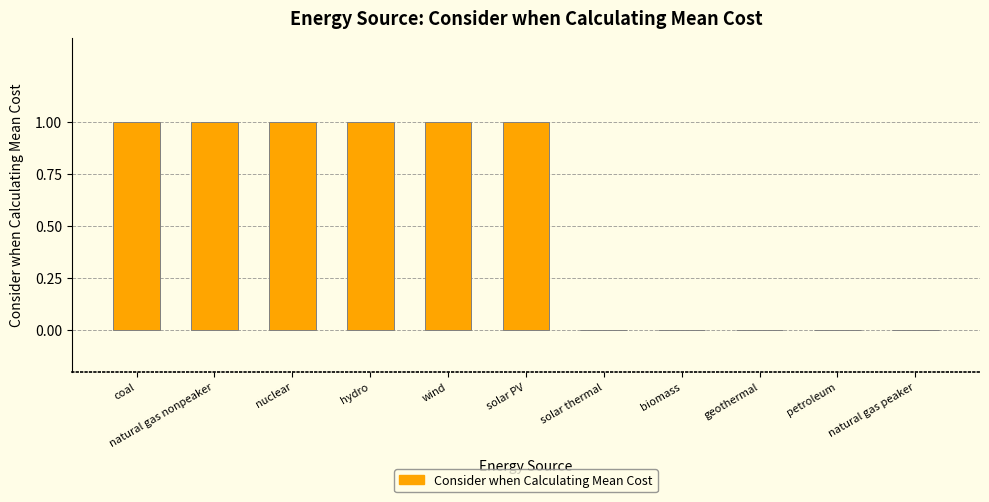

The value at coal is 1. True or false?

True